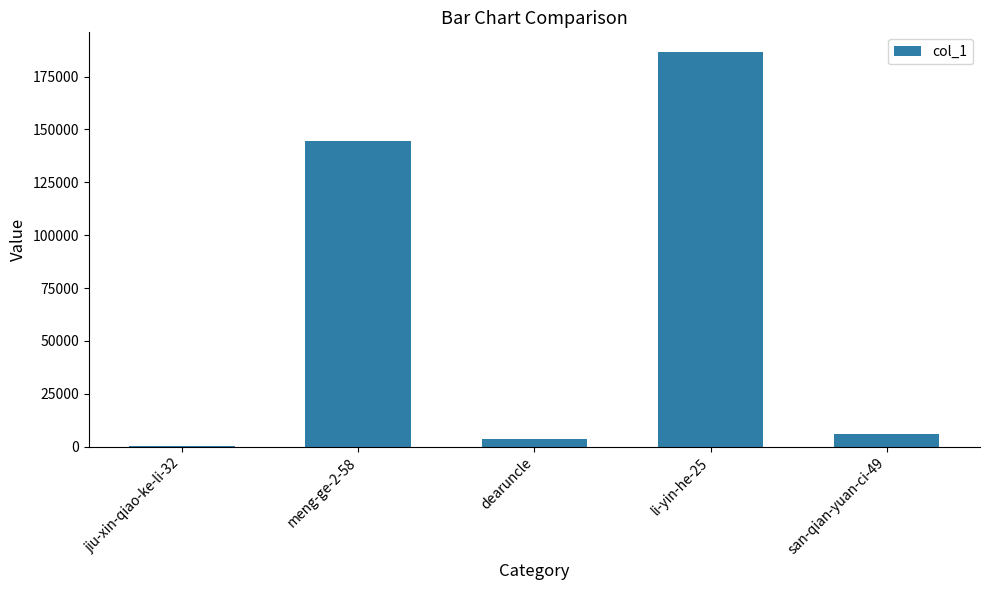

True or false: the data shows 186611 at li-yin-he-25.

True